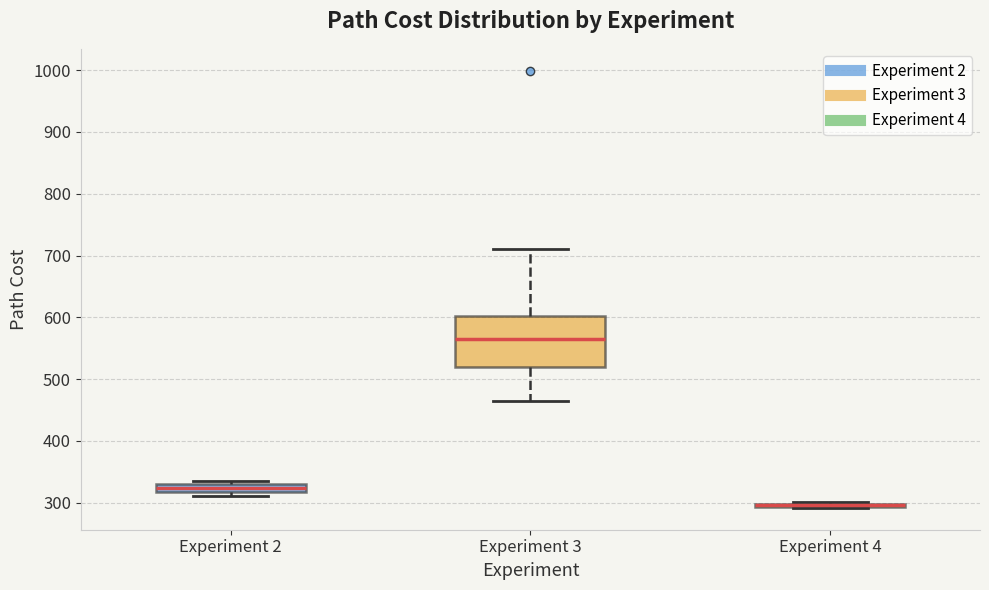

Comparing the boxes themselves (not the whiskers), which one is the tallest?

Experiment 3